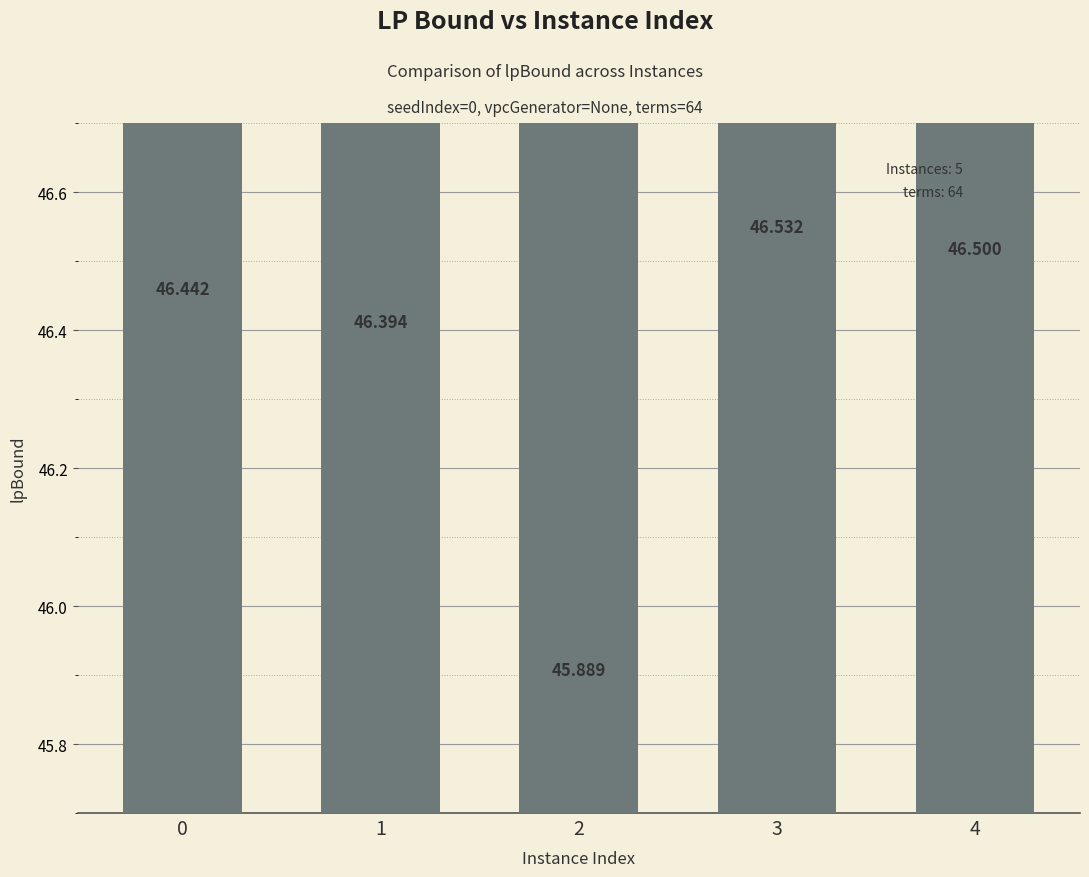

What is the value of the 2nd bar from the left?

46.4